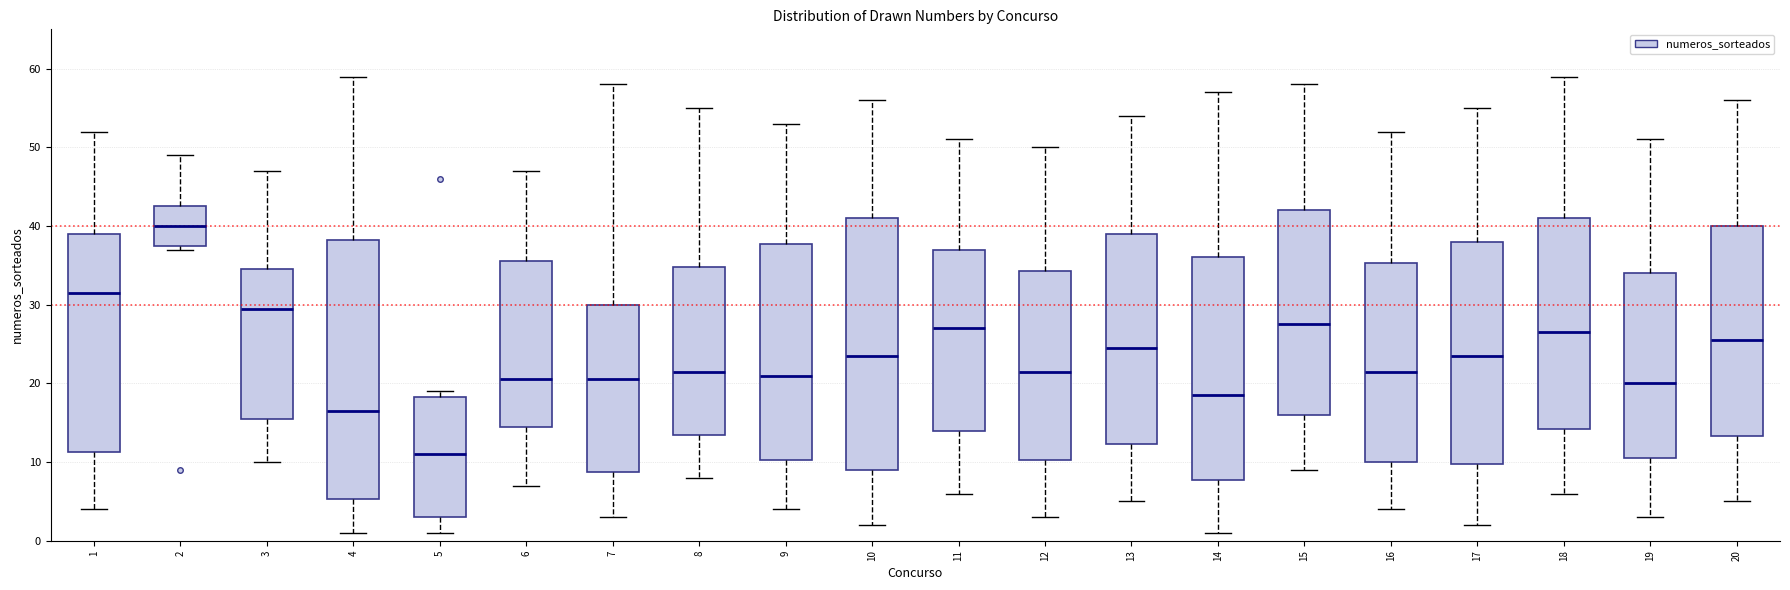

Reading left to right, read every box against the y-axis: the position of its median line, the range the box covers, and the ends of its whiskers. The values are not printed on the chart, so give them approximately, as read against the axis.

1: median 32, box 11 to 39, whiskers 4 to 52
2: median 40, box 38 to 43, whiskers 37 to 49
3: median 30, box 16 to 35, whiskers 10 to 47
4: median 17, box 5 to 38, whiskers 1 to 59
5: median 11, box 3 to 18, whiskers 1 to 19
6: median 21, box 15 to 36, whiskers 7 to 47
7: median 21, box 9 to 30, whiskers 3 to 58
8: median 22, box 14 to 35, whiskers 8 to 55
9: median 21, box 10 to 38, whiskers 4 to 53
10: median 24, box 9 to 41, whiskers 2 to 56
11: median 27, box 14 to 37, whiskers 6 to 51
12: median 22, box 10 to 34, whiskers 3 to 50
13: median 25, box 12 to 39, whiskers 5 to 54
14: median 19, box 8 to 36, whiskers 1 to 57
15: median 28, box 16 to 42, whiskers 9 to 58
16: median 22, box 10 to 35, whiskers 4 to 52
17: median 24, box 10 to 38, whiskers 2 to 55
18: median 27, box 14 to 41, whiskers 6 to 59
19: median 20, box 11 to 34, whiskers 3 to 51
20: median 26, box 13 to 40, whiskers 5 to 56